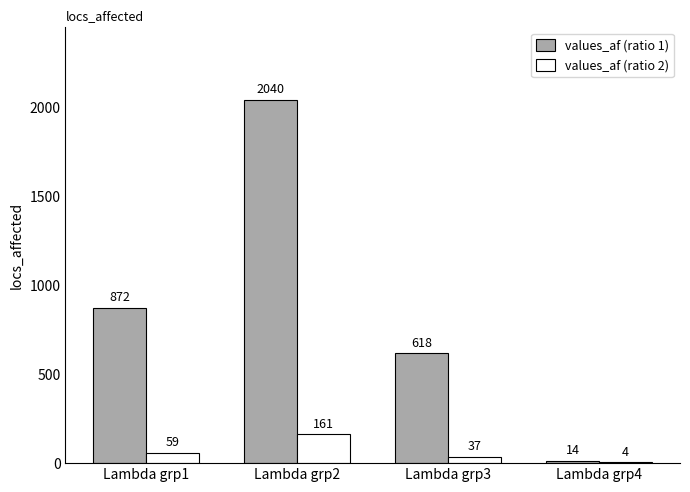

What is the sum of the values_af (ratio 2) values at Lambda grp4 and Lambda grp1?

63